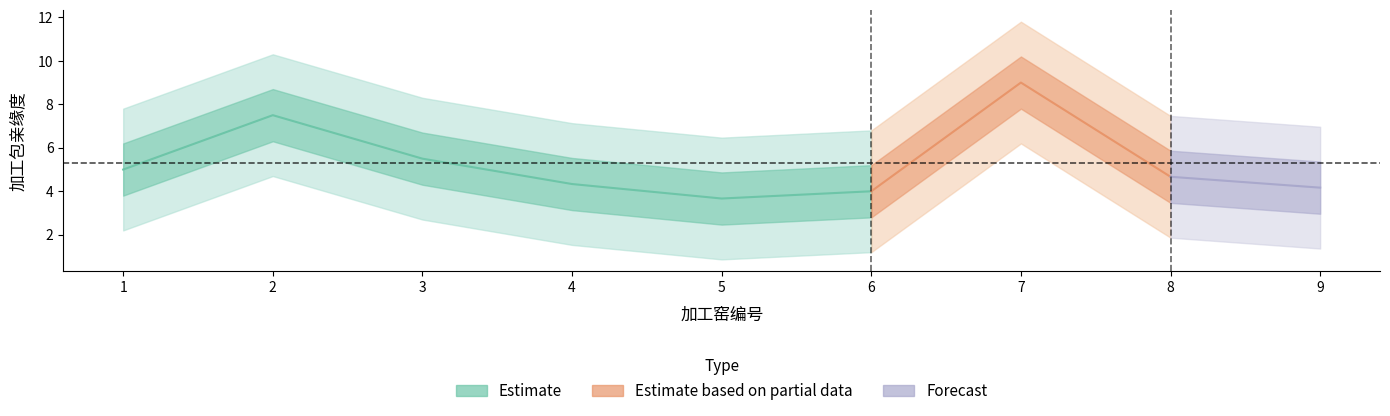

Reading left to right, extract all data points from this chart.

5.0	7.5	5.5	4.3	3.7	4.0	9.0	4.7	4.2